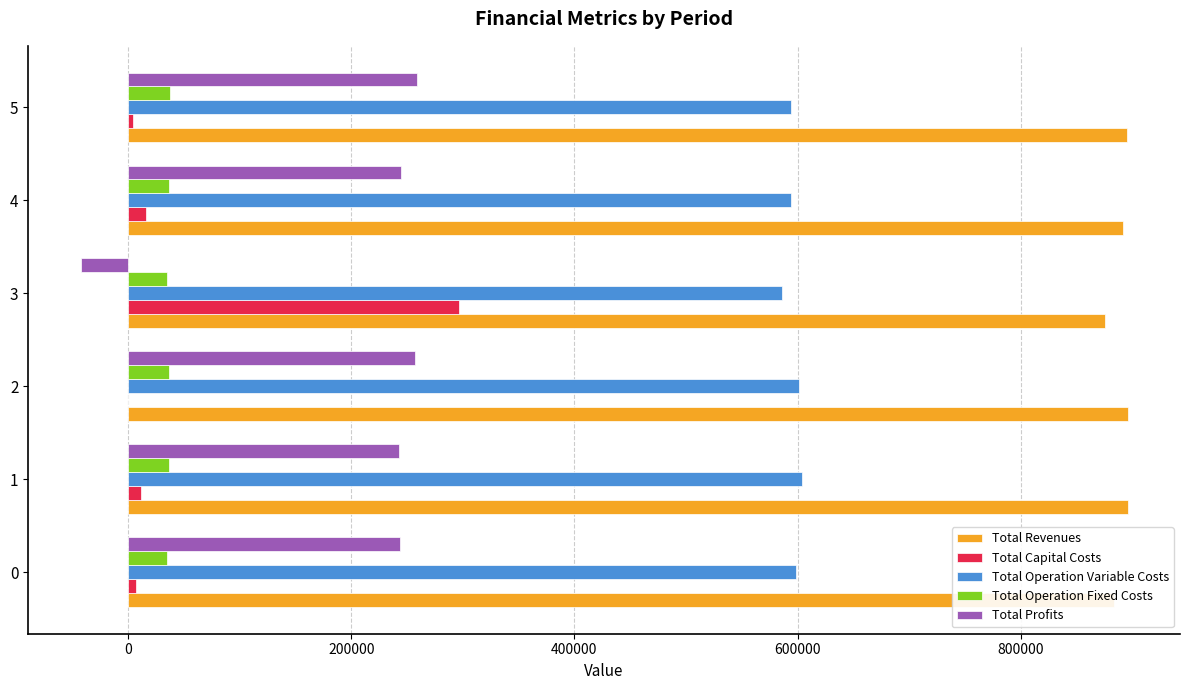

The value of Total Revenues at 3 is 875470.6. True or false?

True